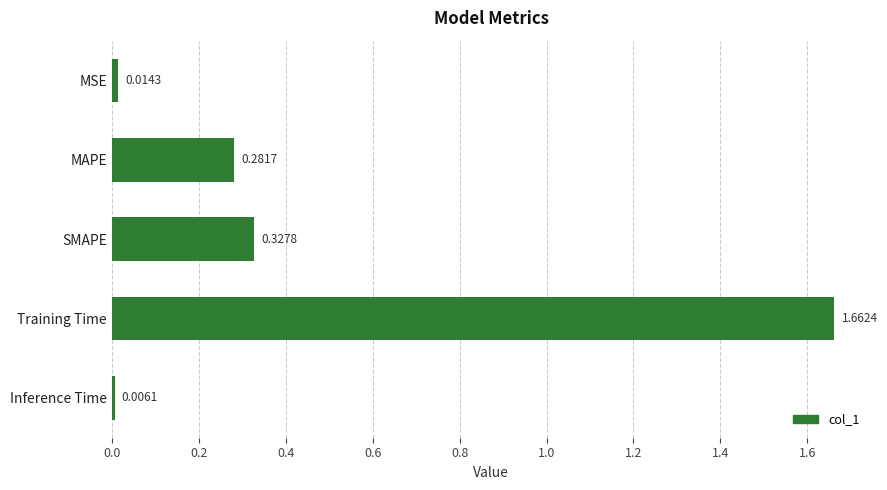

What is the sum of all values?

2.3